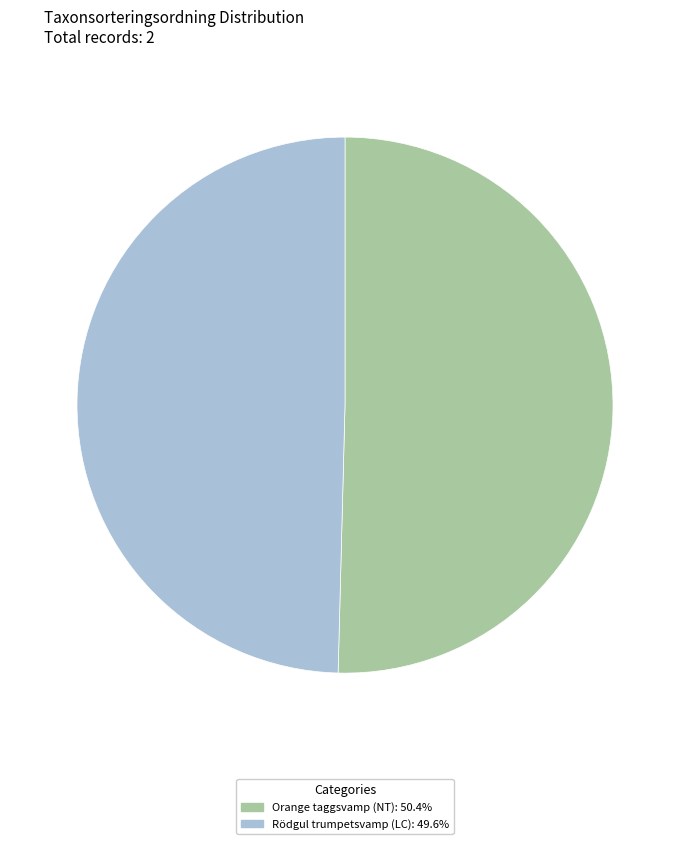

Does any single category account for the majority?

Yes